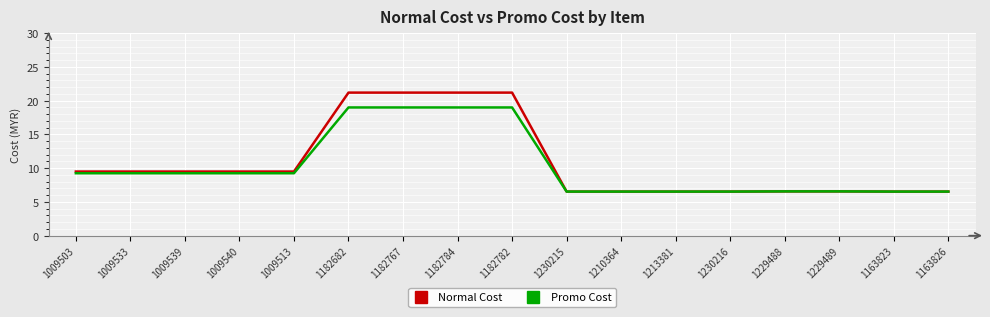

What is the minimum value shown in the chart?

6.5